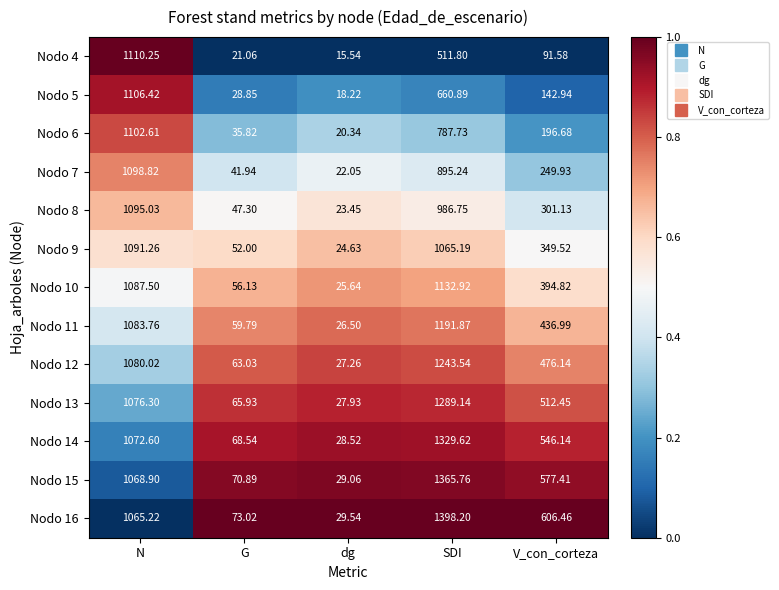

Which label corresponds to the smallest value in the chart?

dg